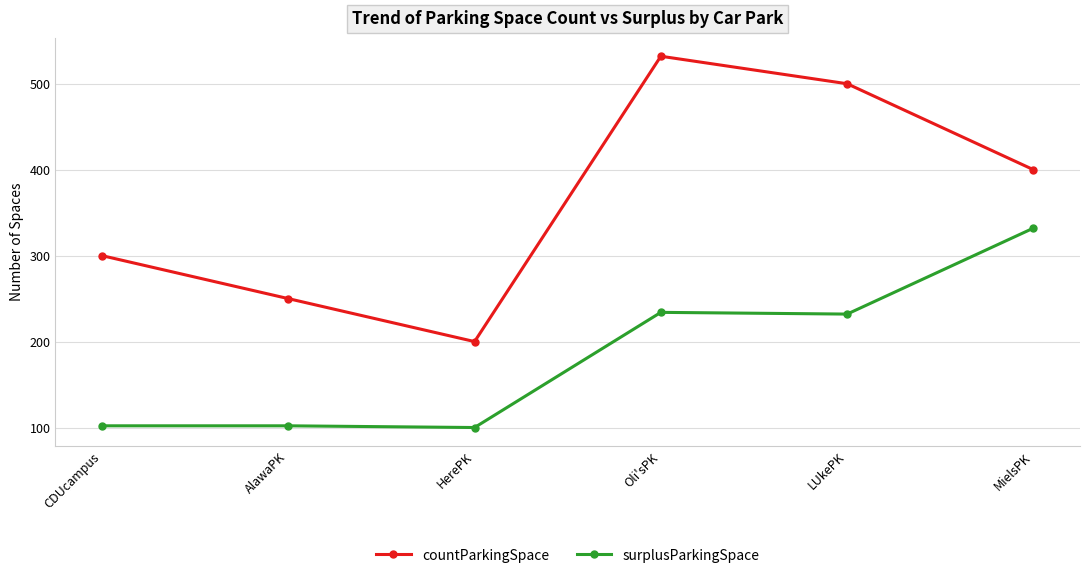

What is the spread (max minus min) of values at MielsPK?

68